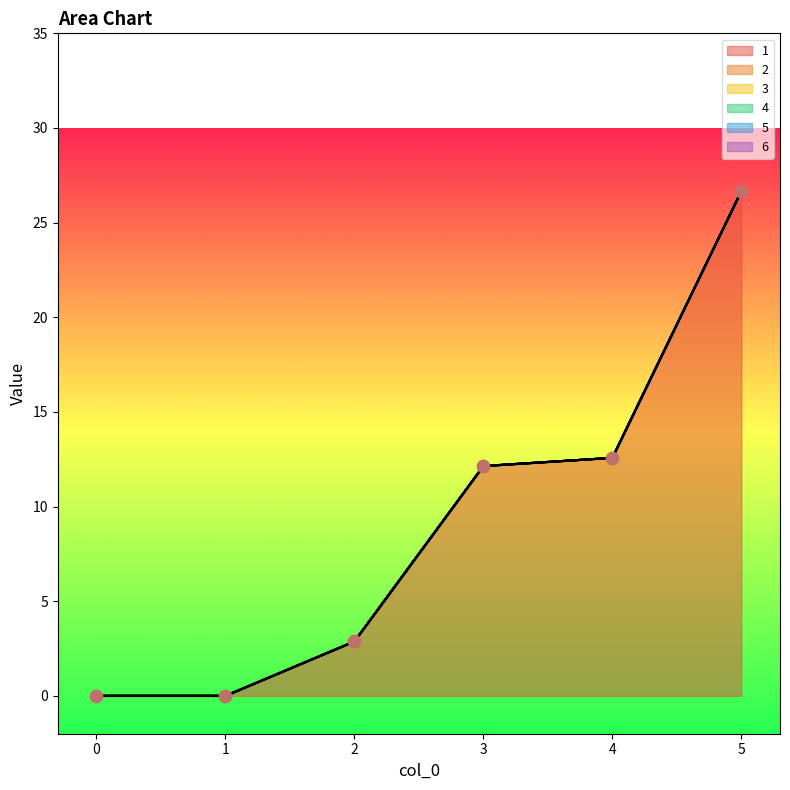

At which category is the sum across all series the highest?

5